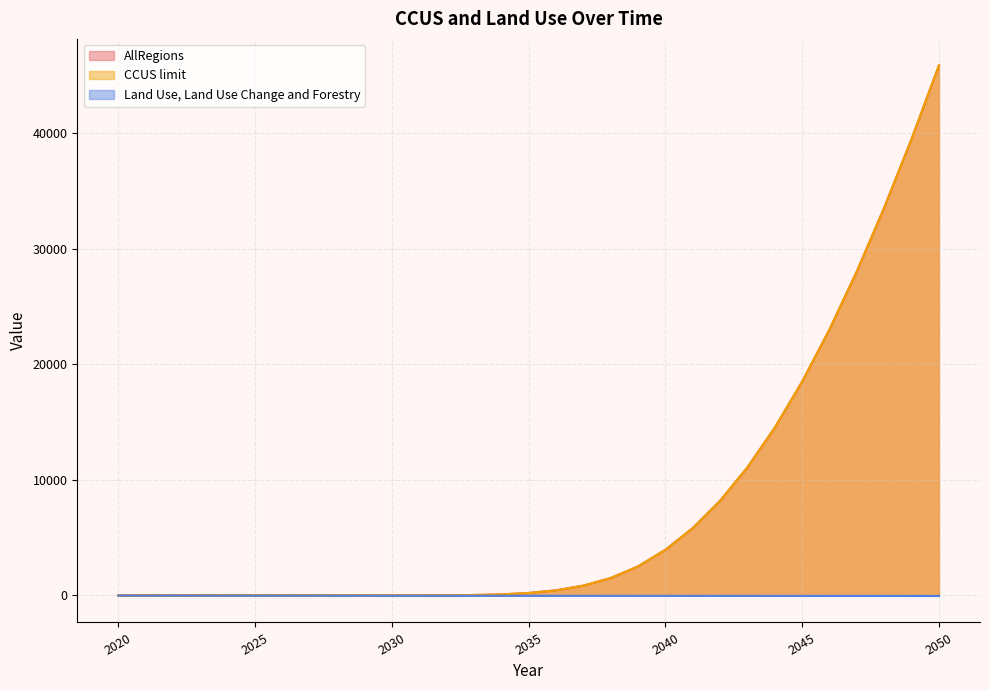

True or false: CCUS limit has more than 0 points higher than both neighbors.

False